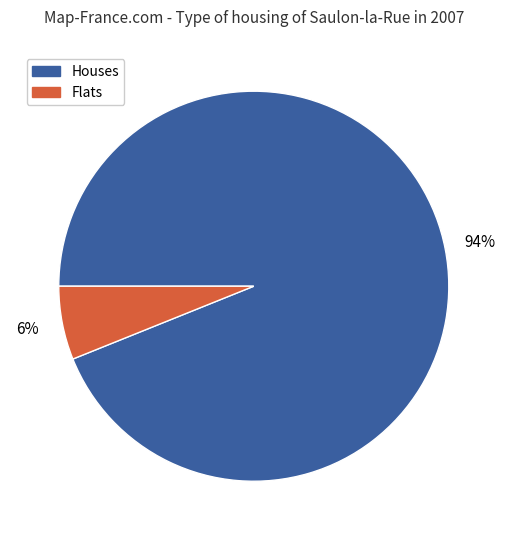

Does any single category account for the majority?

Yes